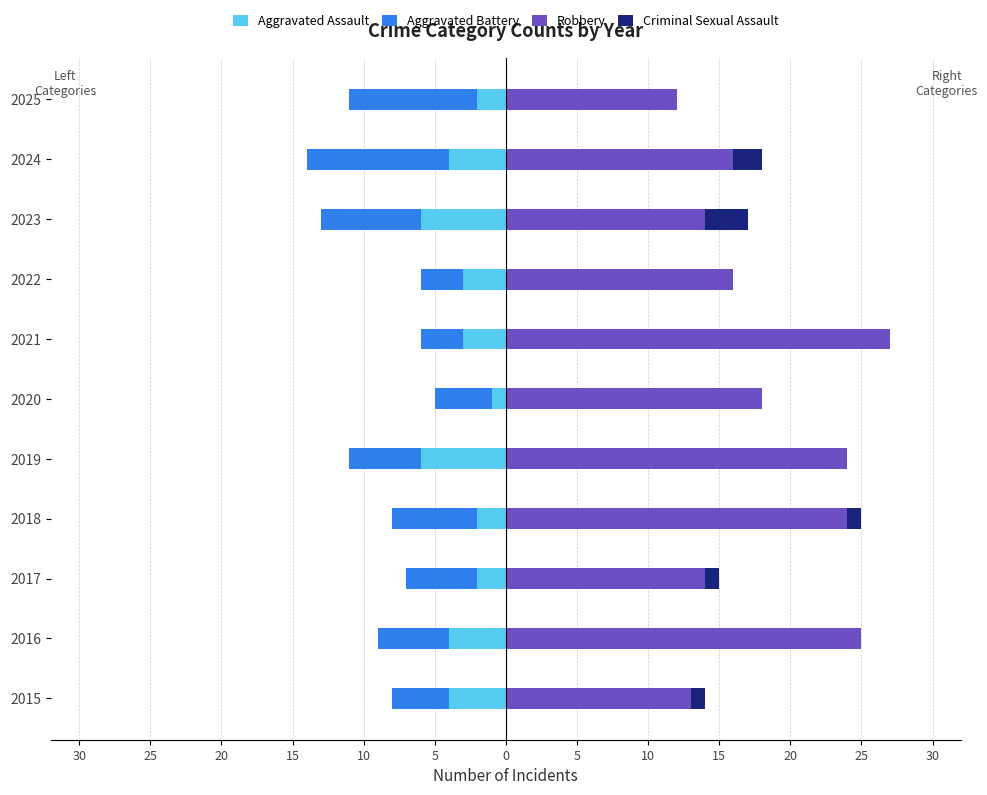

Which series changed the most between 2021 and 2025?

Robbery